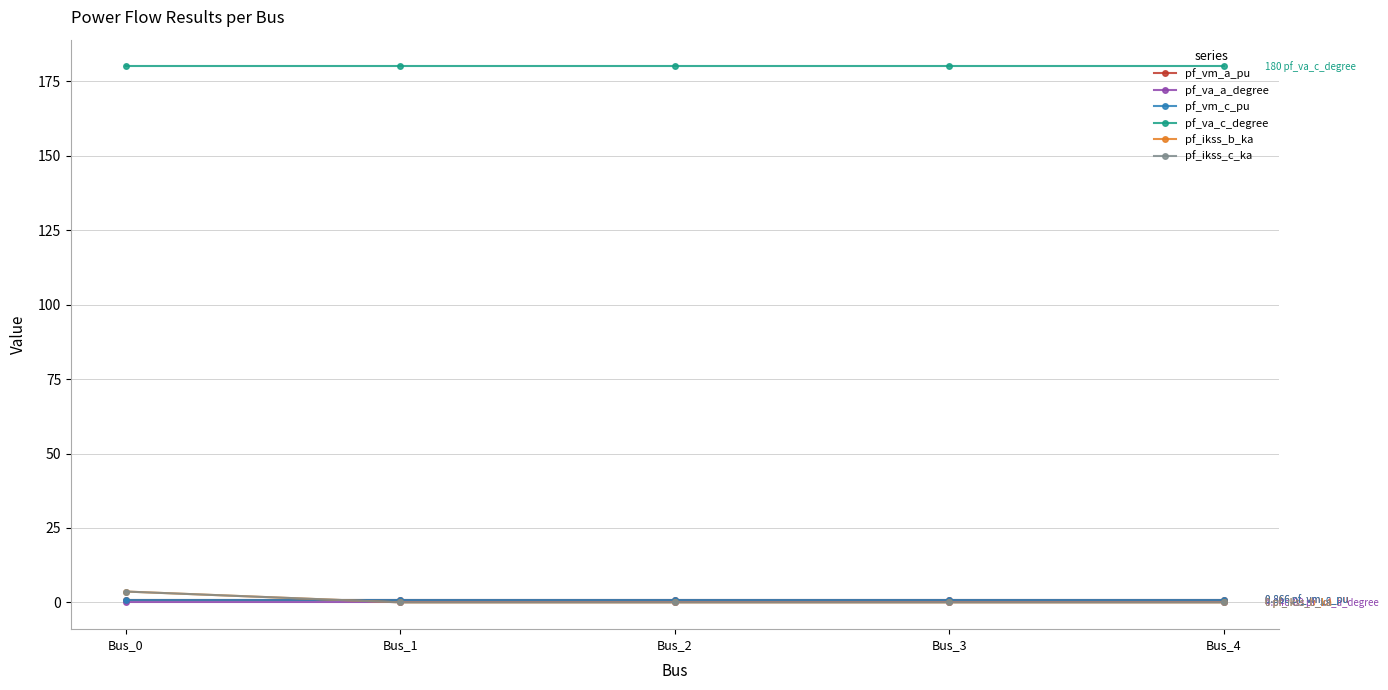

True or false: pf_va_a_degree has a value of 0.0 at Bus_2.

False